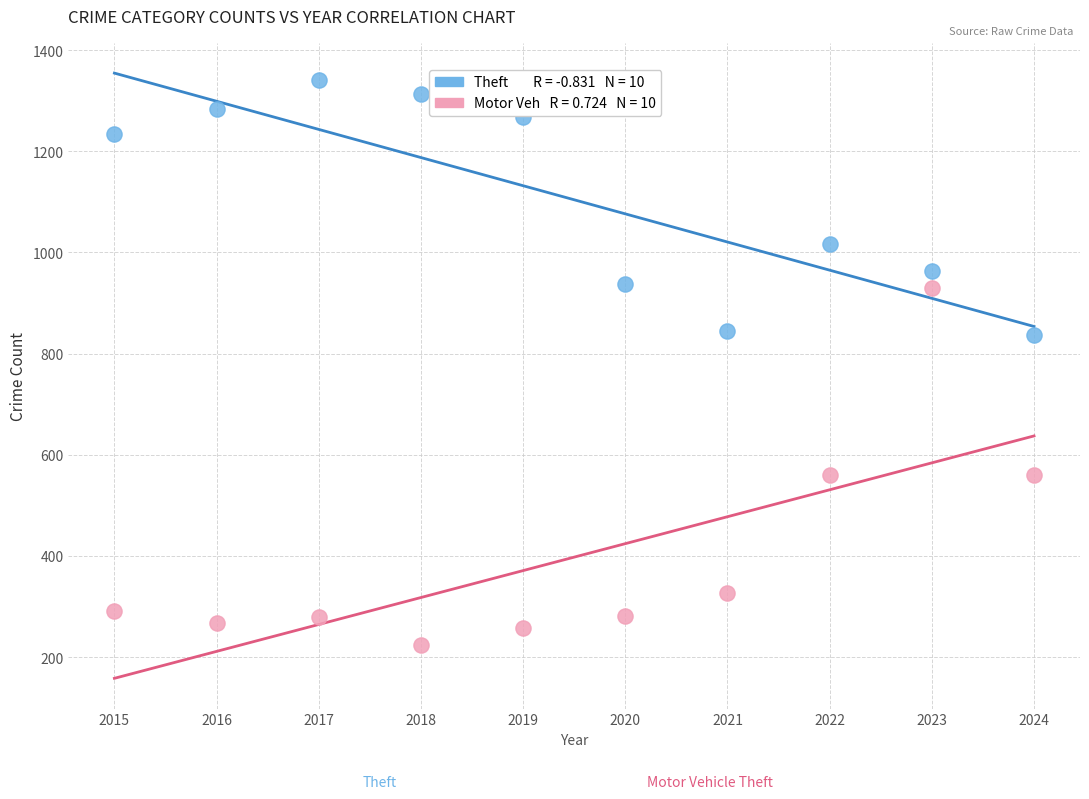

Across all data points, what is the range of Y values (max minus min)?

1117